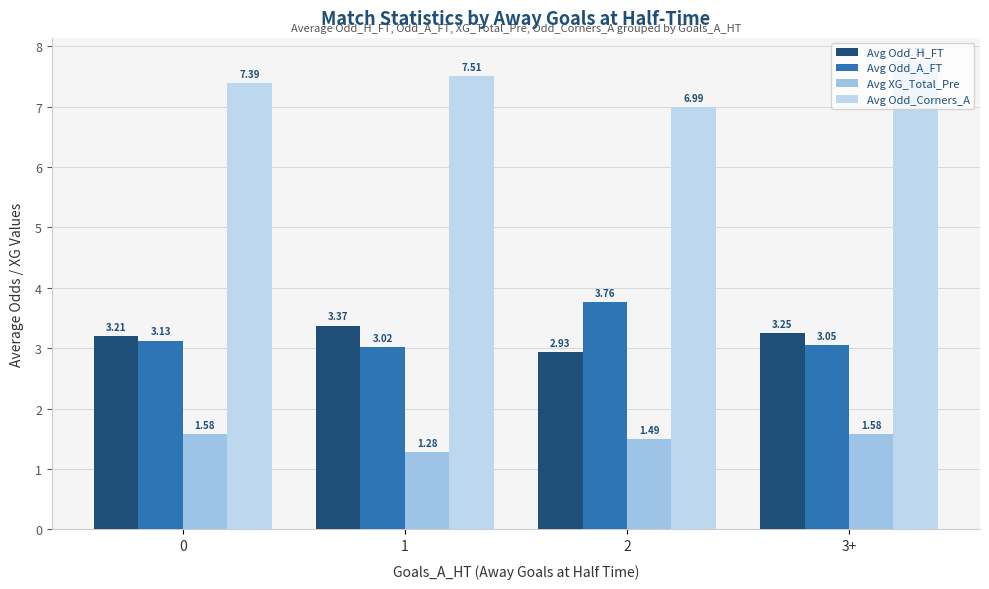

Between 1 and 3+, which series saw the biggest shift?

Avg XG_Total_Pre